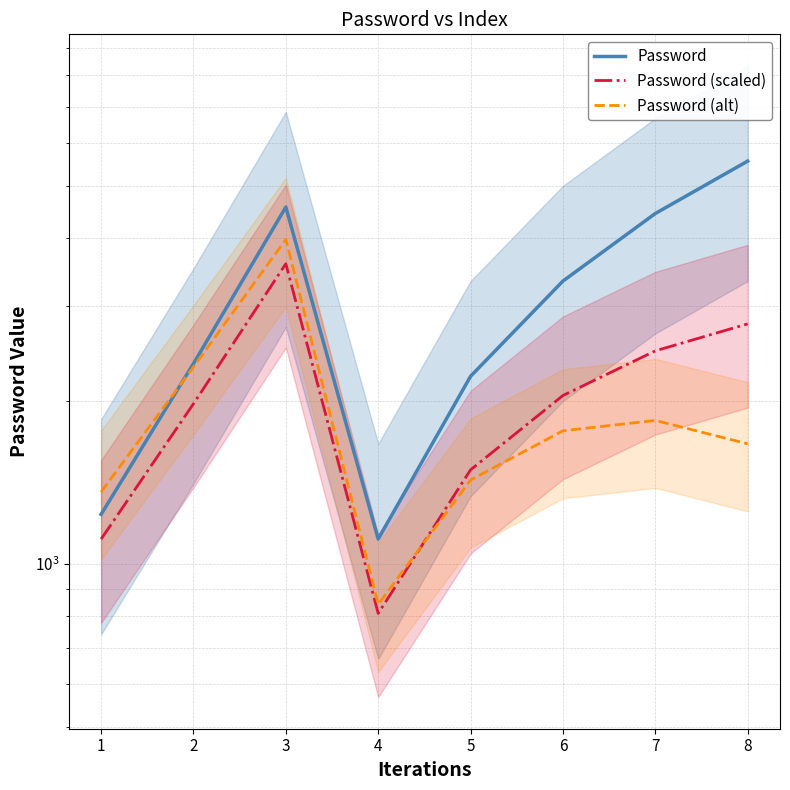

What is the average value of the Password (scaled) series?

2034.7